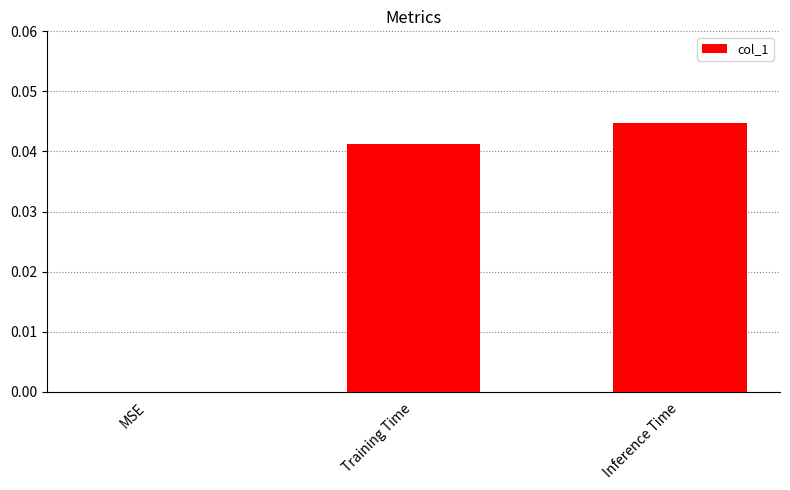

Which has a higher value, Training Time or Inference Time?

Inference Time